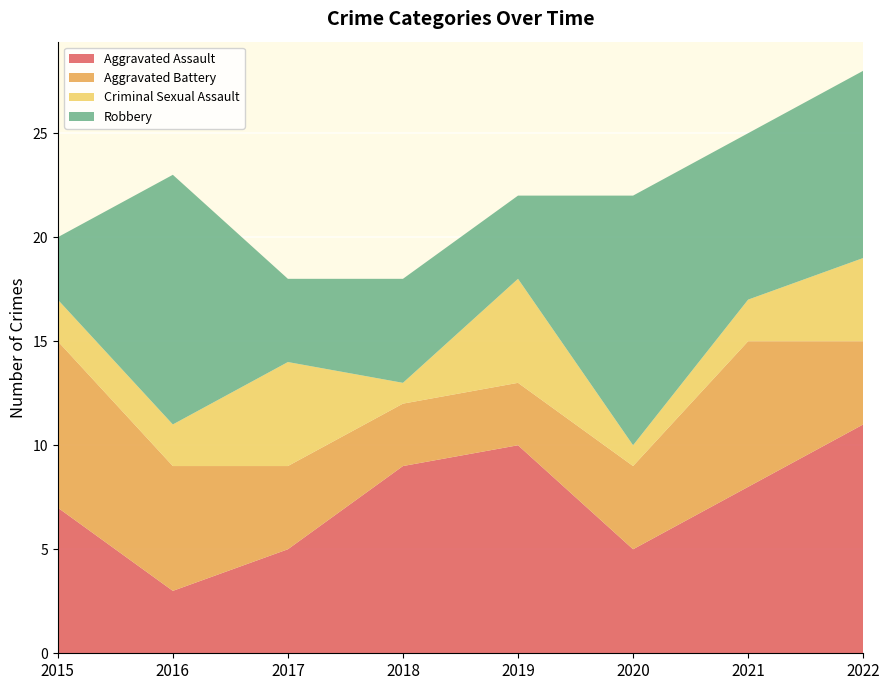

Reading left to right, list all the values displayed in this chart.

Aggravated Assault: 7	3	5	9	10	5	8	11
Aggravated Battery: 8	6	4	3	3	4	7	4
Criminal Sexual Assault: 2	2	5	1	5	1	2	4
Robbery: 3	12	4	5	4	12	8	9